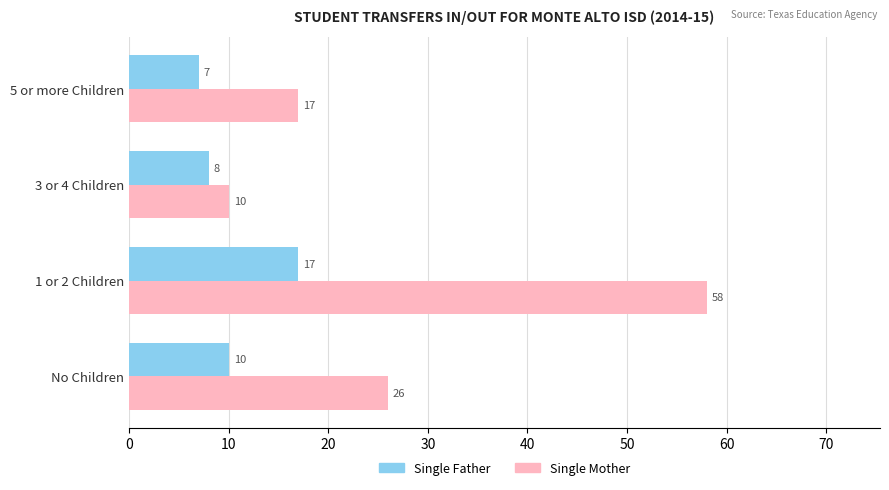

What are all the series names shown in the legend?

Single Father, Single Mother